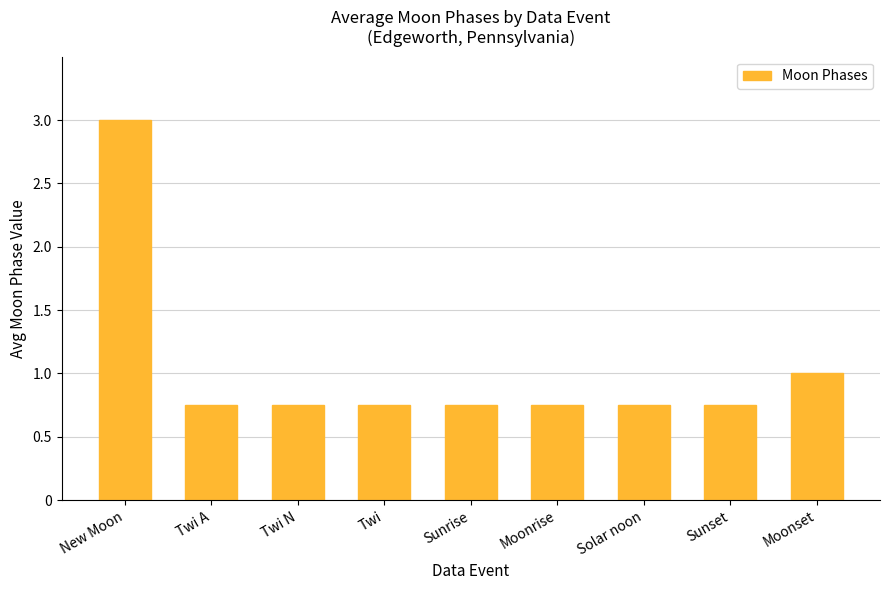

What is the maximum value shown in the chart?

3.0